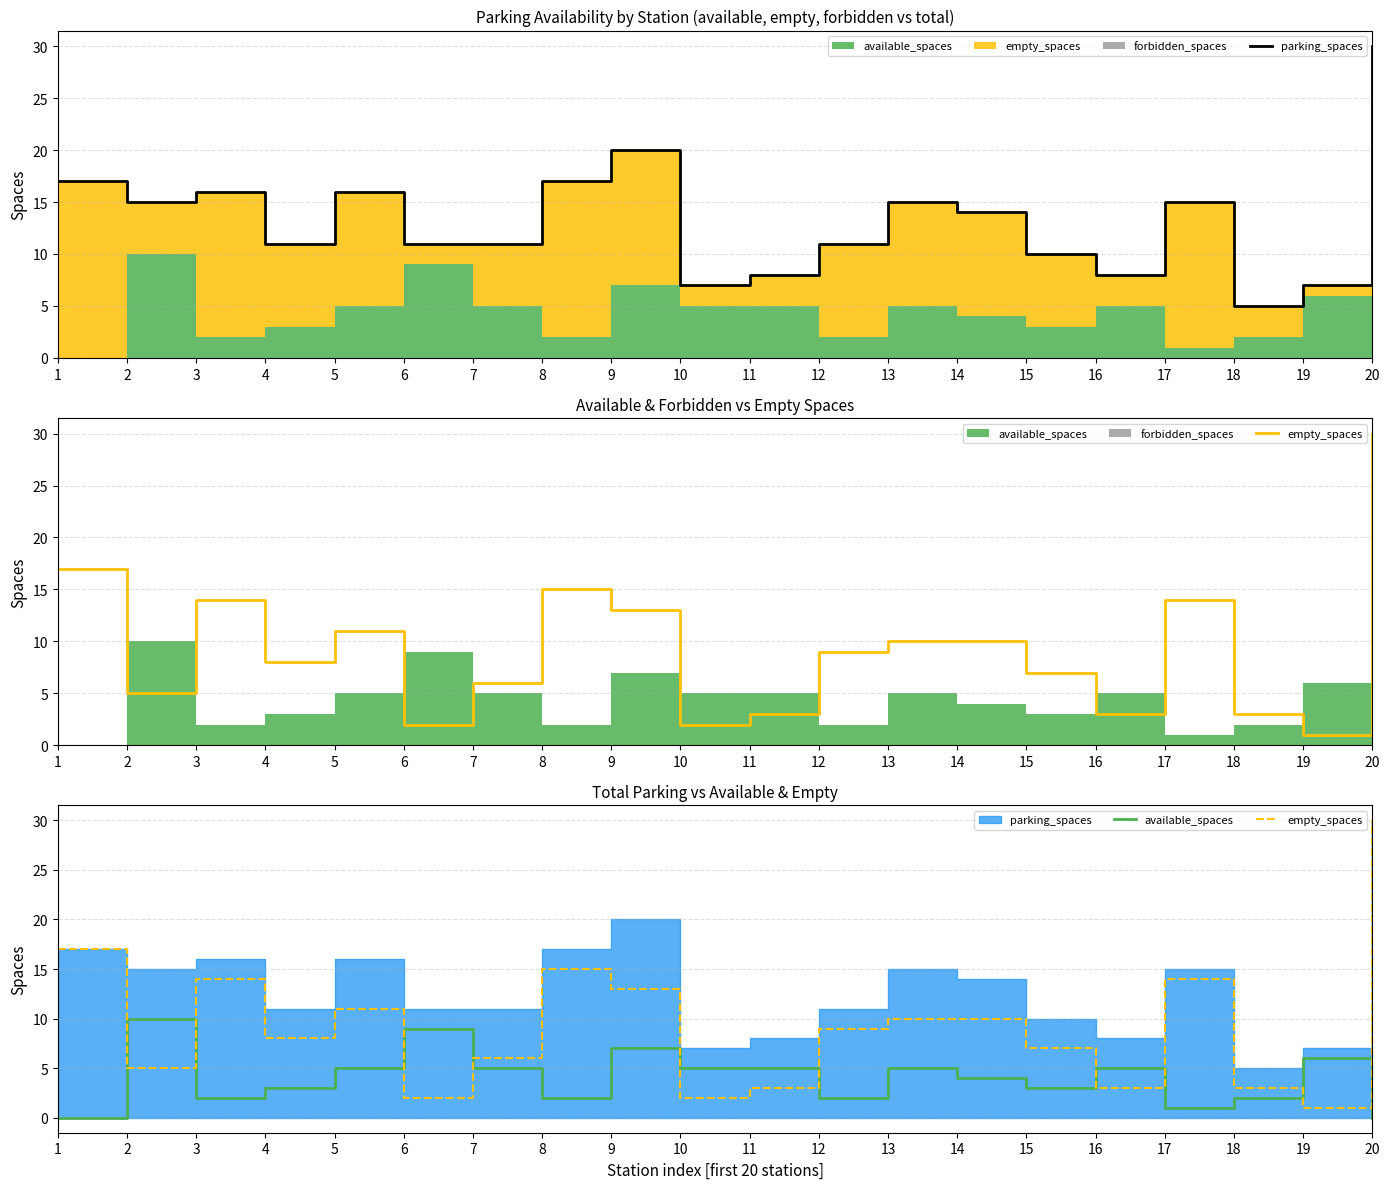

What is the sum of the available_spaces values at 11 and 15?

8